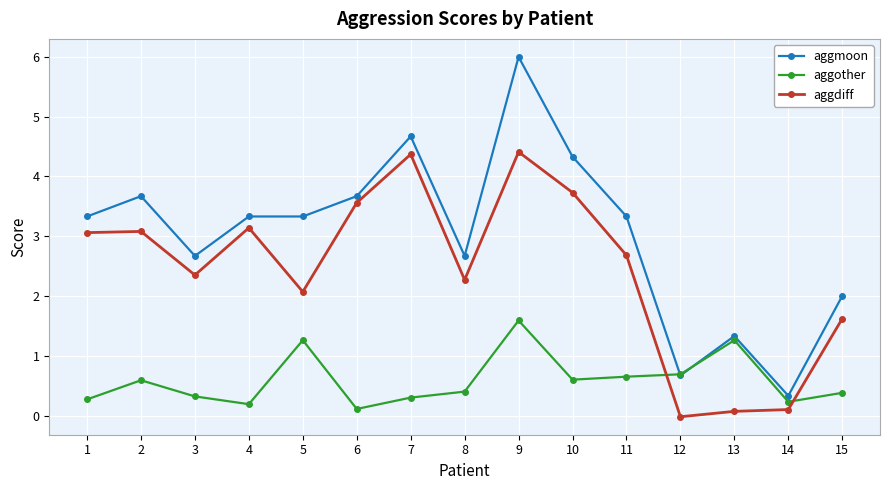

What is the value of the aggmoon point at the 1st from the left?

3.3